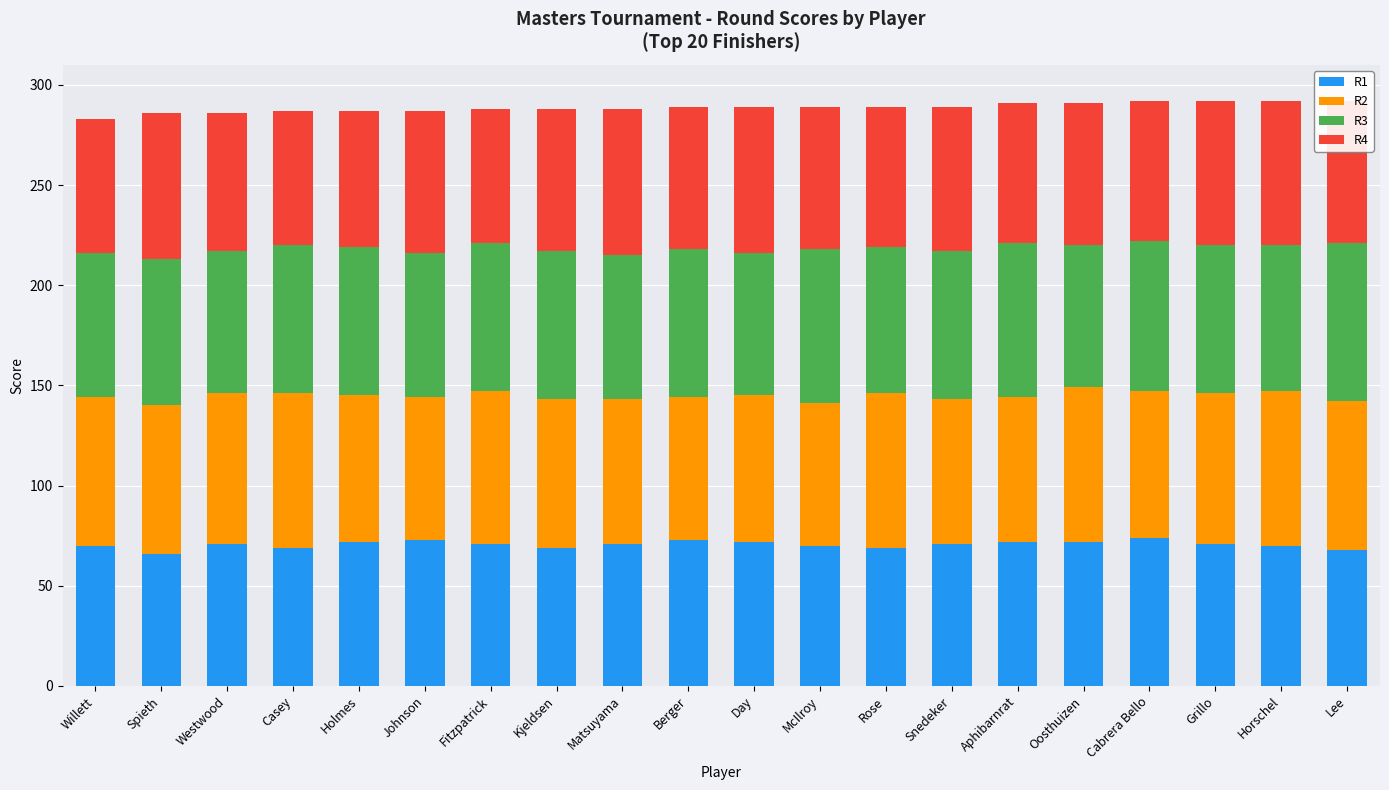

The R1 series shows 72 at Aphibarnrat. True or false?

True